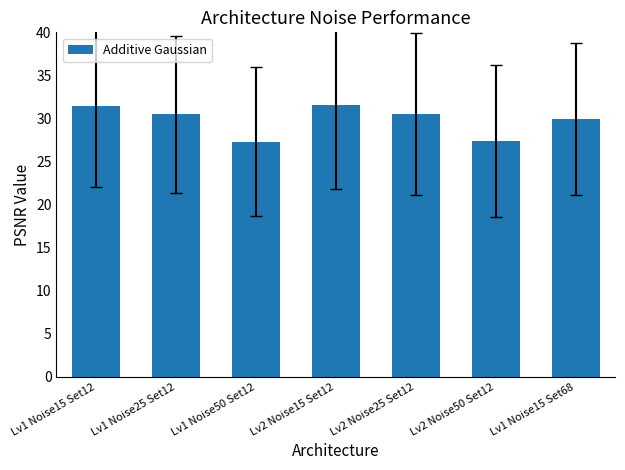

What is the sum of the values at Lv1 Noise15 Set68 and Lv1 Noise15 Set12?

61.4